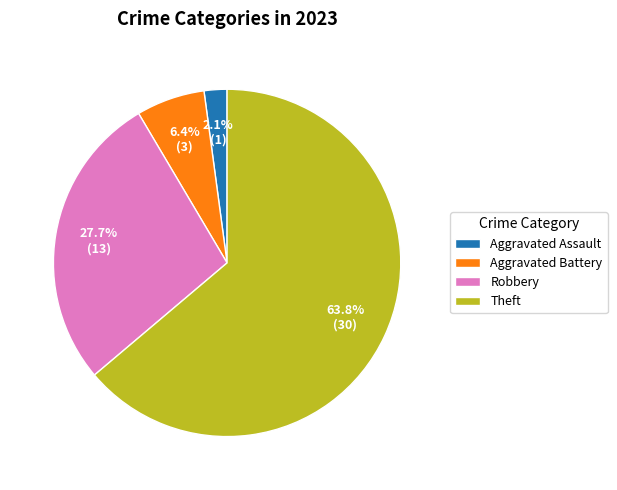

What is the largest slice in the pie chart?

Theft